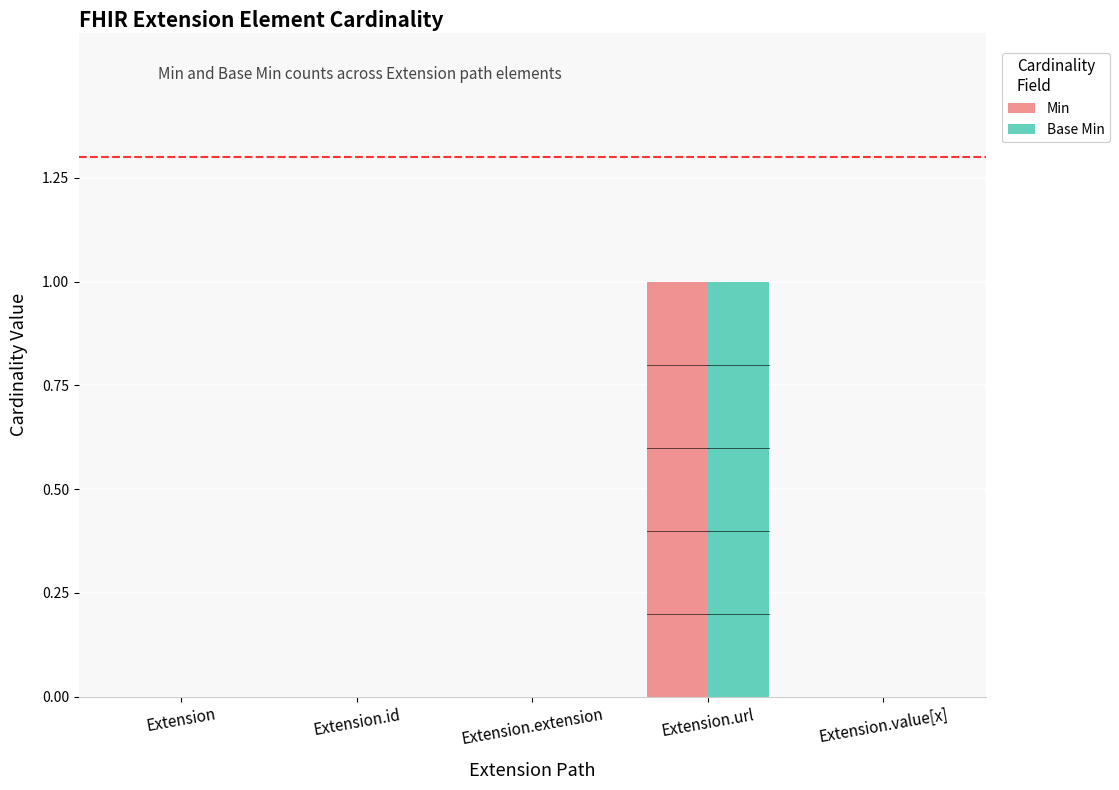

Count the number of data series in this chart.

2